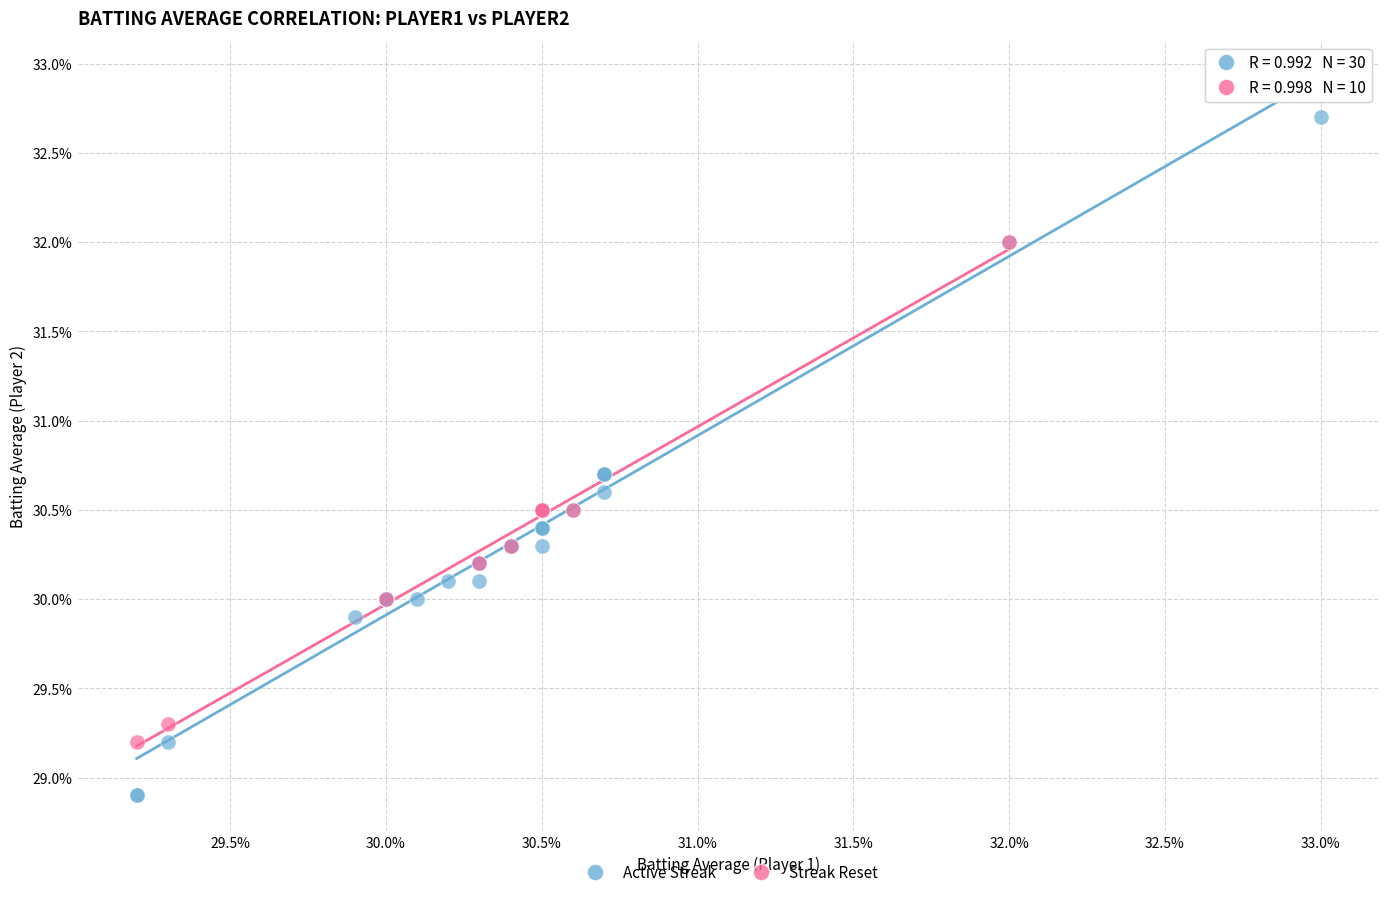

What are all the series names shown in the legend?

Active Streak, Streak Reset